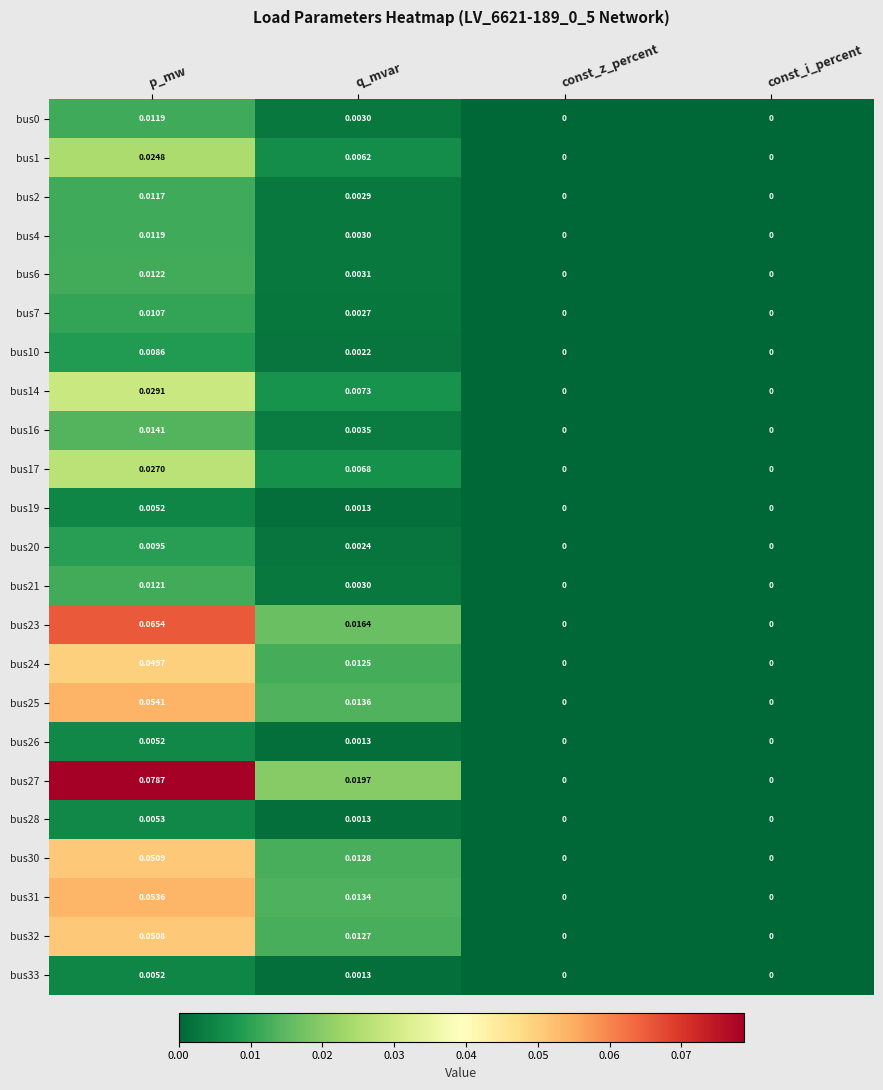

Which category has the highest value across all series?

p_mw